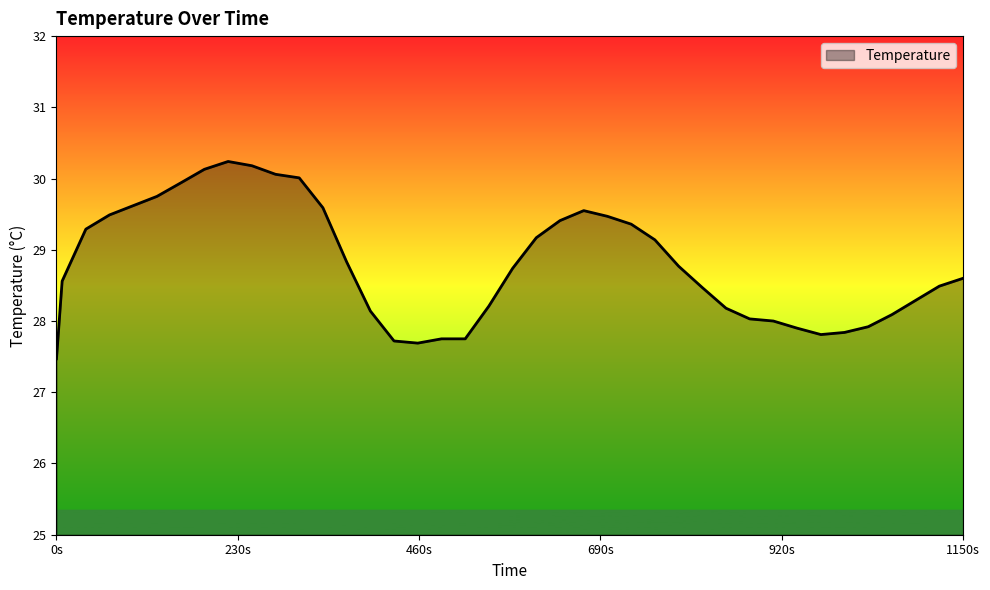

What is the greatest value displayed?

30.2